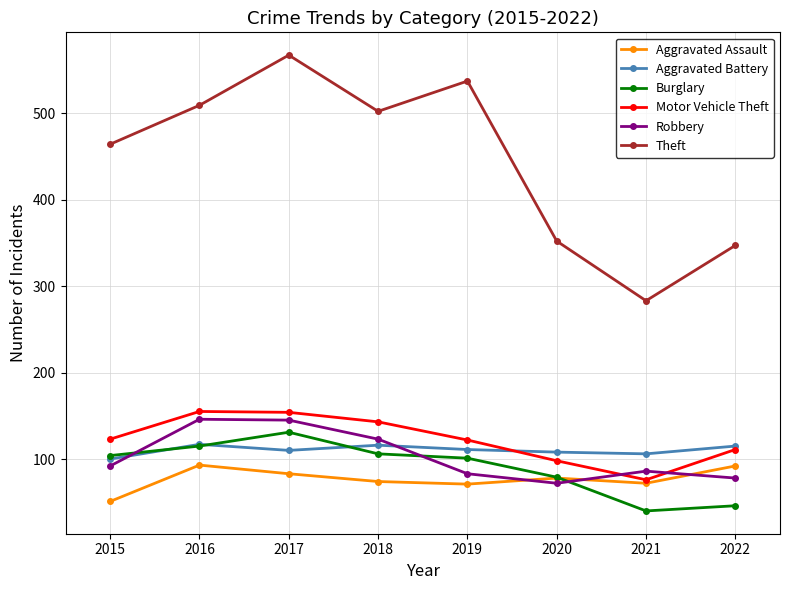

At which category does Theft reach its first local peak?

2017